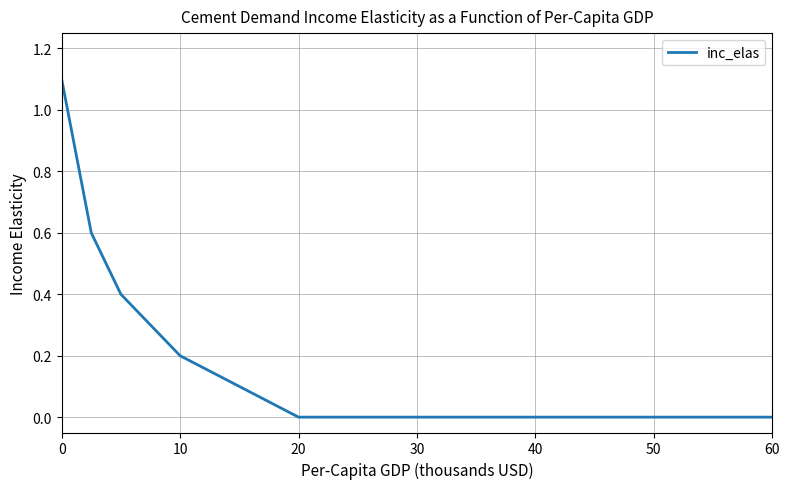

What is the difference between the maximum and minimum values?

1.1